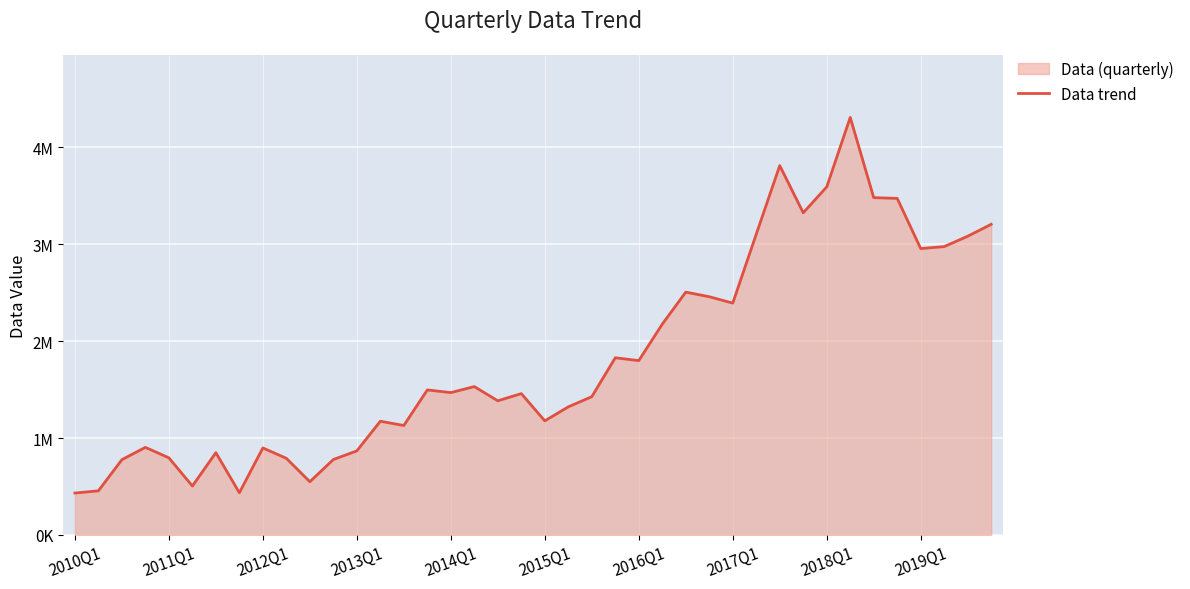

The chart shows a value of 3593260 at 2018Q1. True or false?

True